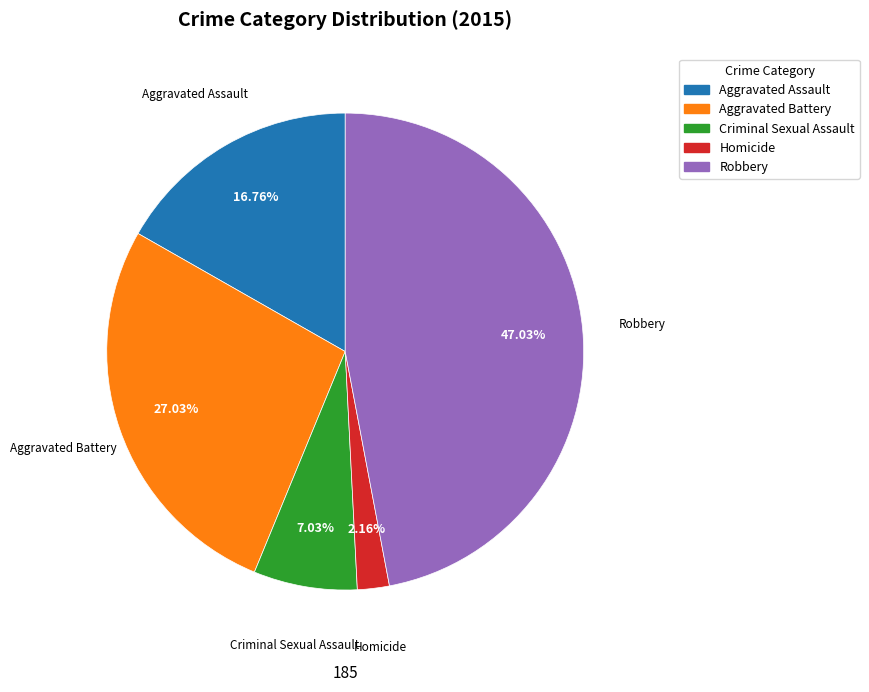

Which slice is the largest?

Robbery